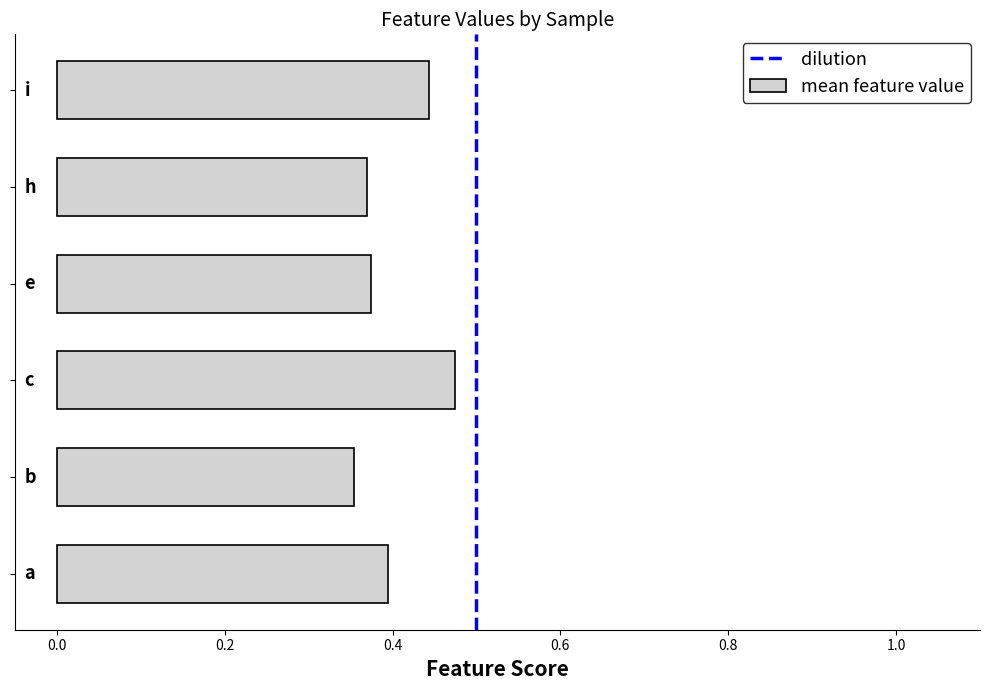

How many values are between 0 and 1?

6